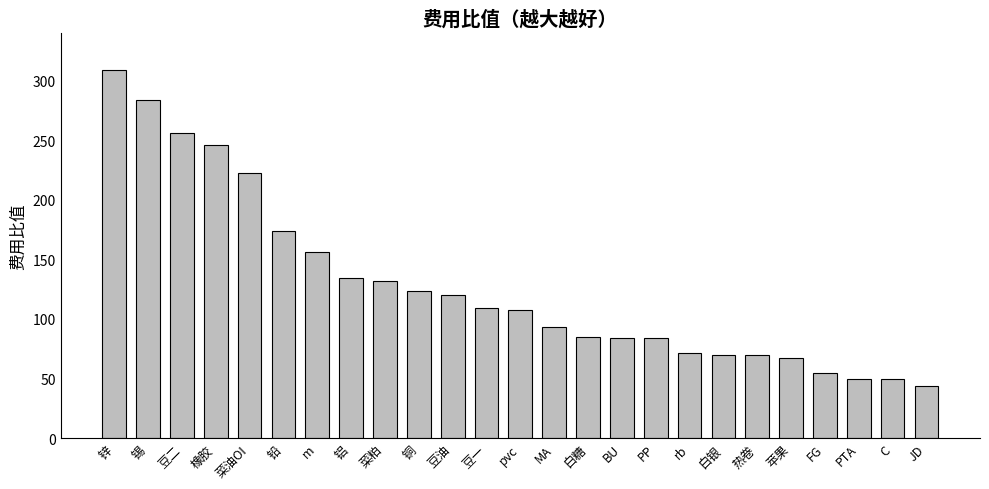

Approximately how many times larger is the value at BU compared to 白糖?

1.0